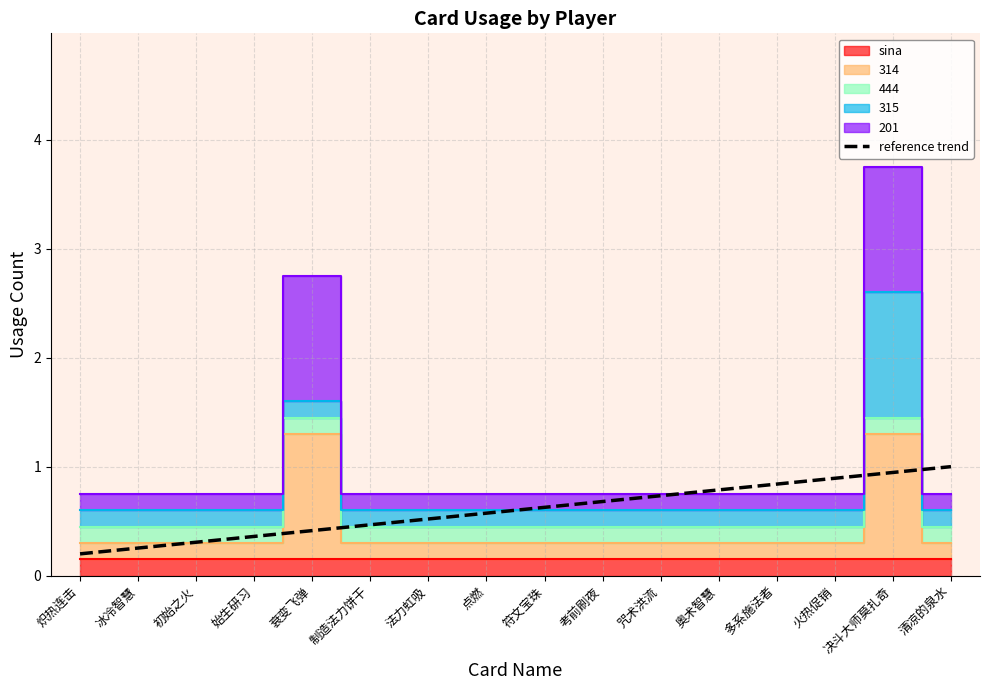

True or false: reference trend has a value of 0.4 at 考前刷夜.

False